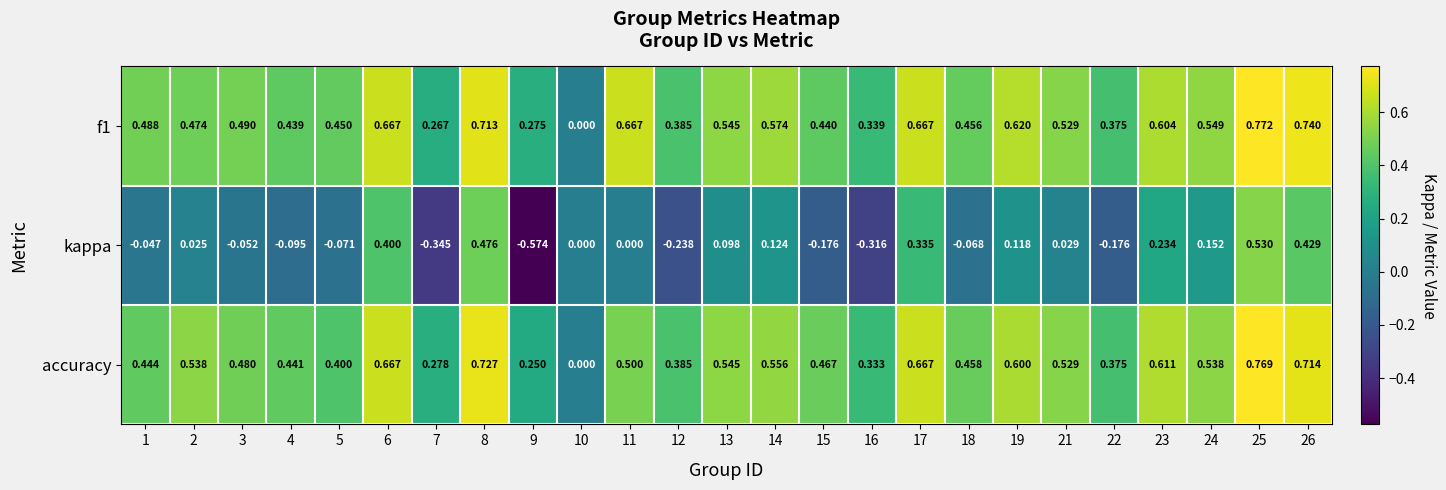

How many categories are shown in the chart?

25